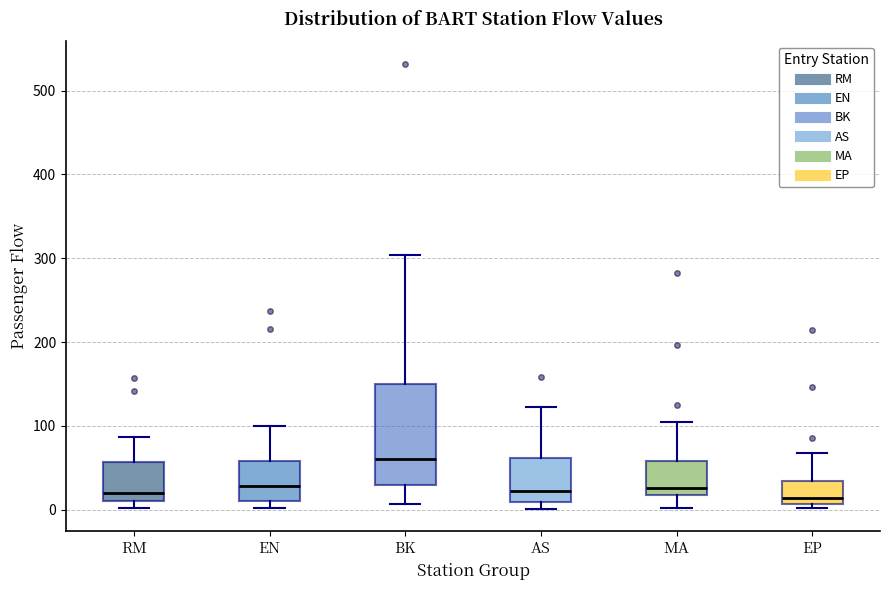

Comparing the boxes themselves (not the whiskers), which one is the tallest?

BK